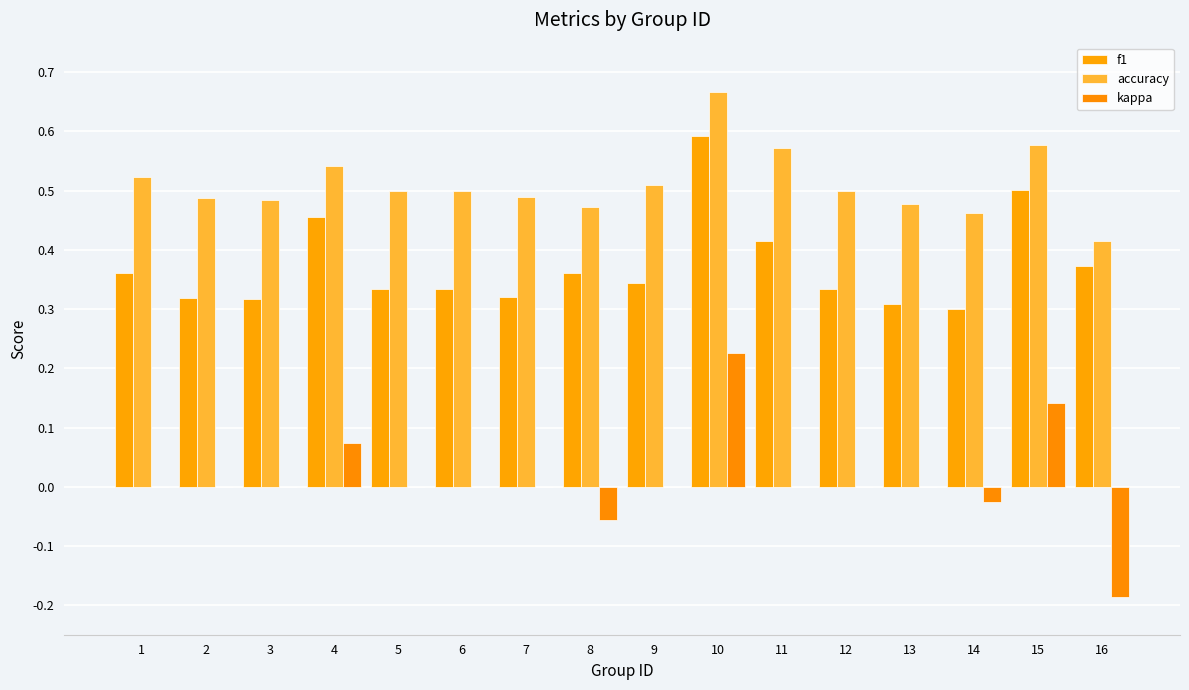

Reading left to right, list all the values displayed in this chart.

f1: 1=0.4	2=0.3	3=0.3	4=0.5	5=0.3	6=0.3	7=0.3	8=0.4	9=0.3	10=0.6	11=0.4	12=0.3	13=0.3	14=0.3	15=0.5	16=0.4
accuracy: 1=0.5	2=0.5	3=0.5	4=0.5	5=0.5	6=0.5	7=0.5	8=0.5	9=0.5	10=0.7	11=0.6	12=0.5	13=0.5	14=0.5	15=0.6	16=0.4
kappa: 1=0.0	2=0.0	3=0.0	4=0.1	5=0.0	6=0.0	7=0.0	8=-0.1	9=0.0	10=0.2	11=0.0	12=0.0	13=0.0	14=-0.0	15=0.1	16=-0.2